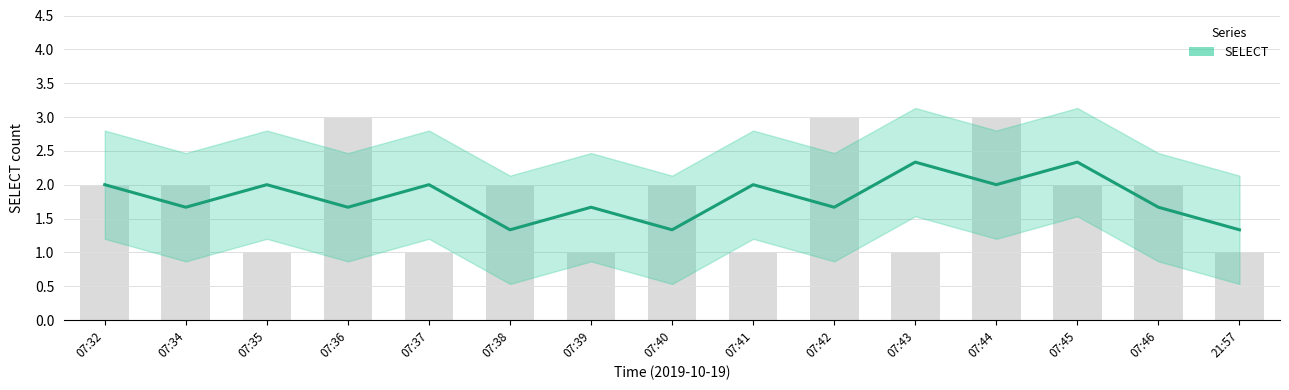

What is the label of the 8th bar from the left?

07:40